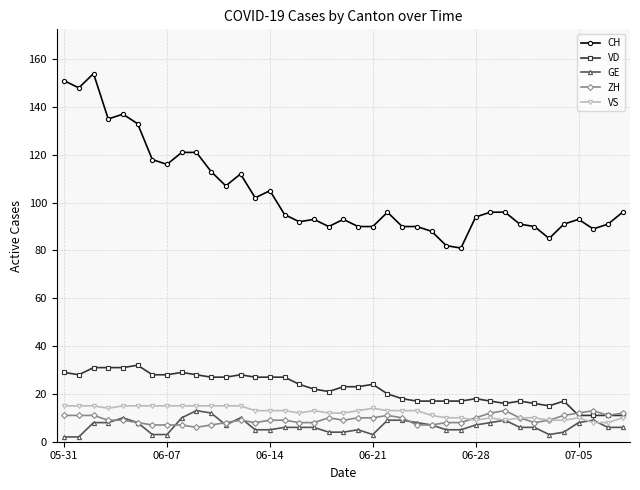

How many lines are shown in the chart?

5